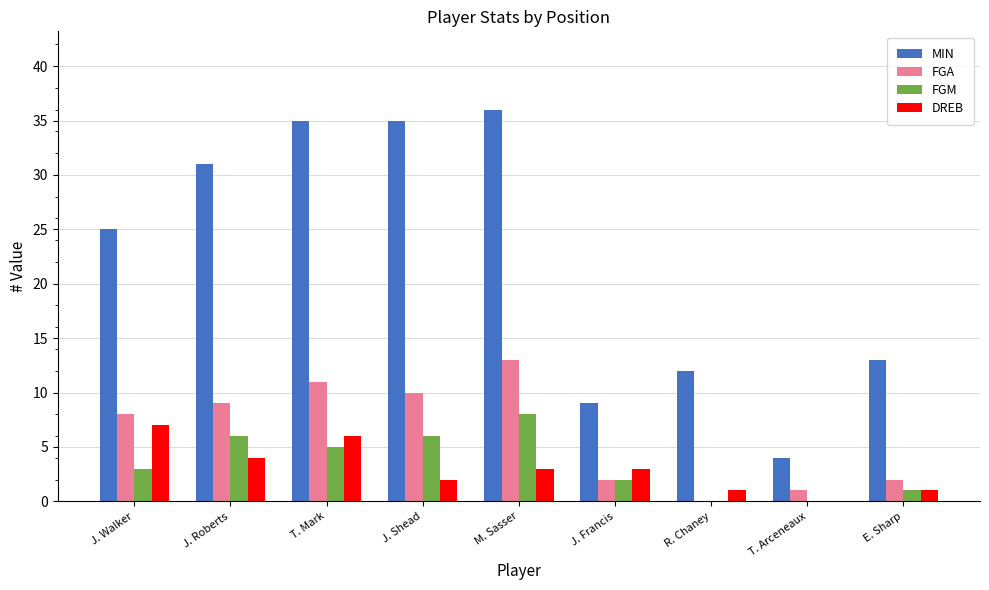

Count the number of categories in the chart.

9